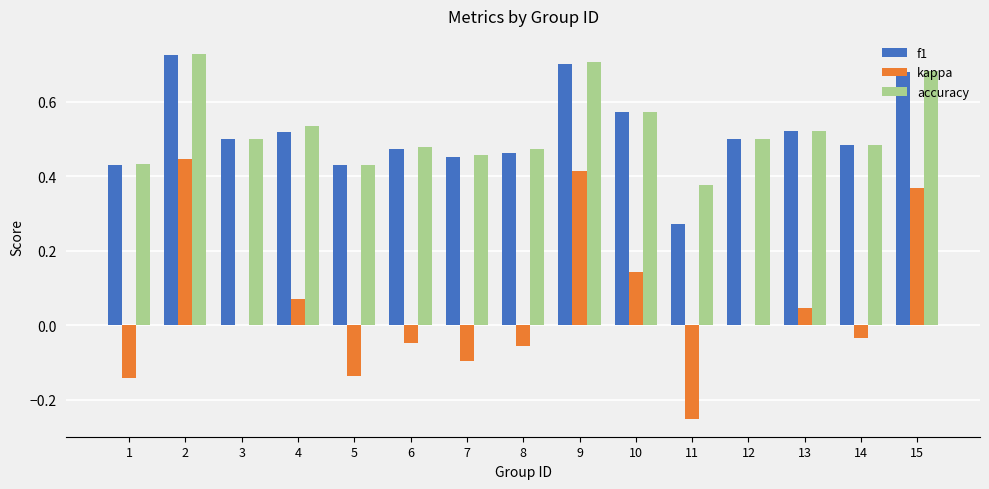

Which series changed the most between 8 and 11?

kappa